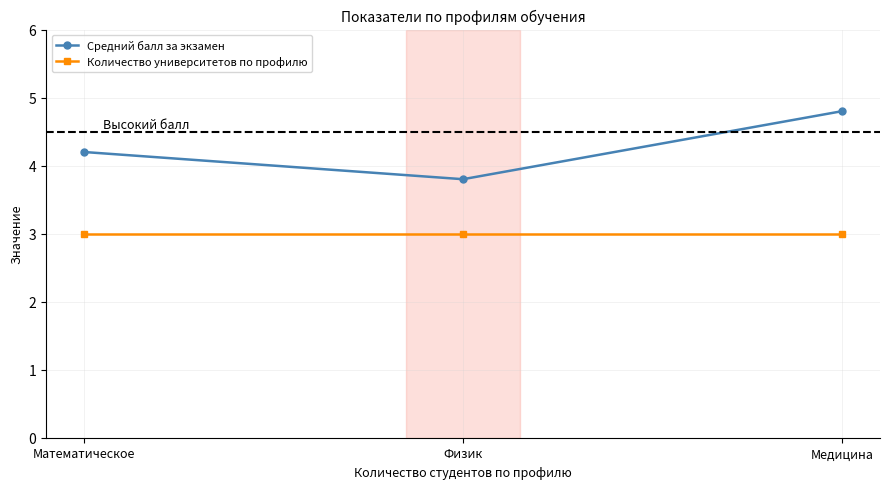

Is it true that Средний балл за экзамен equals 3.8 at Физик?

True